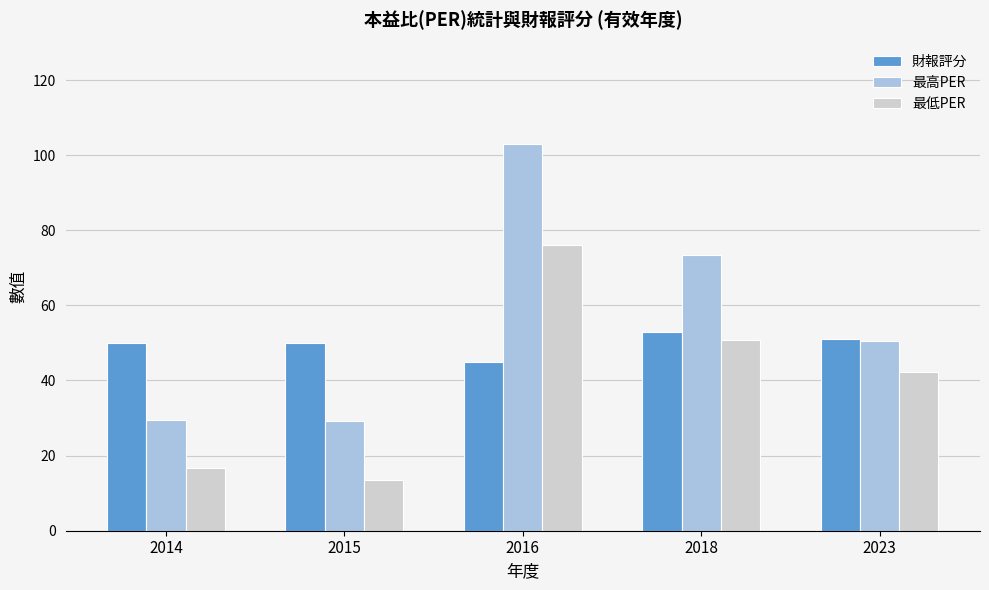

What is the maximum value shown in the chart?

103.0